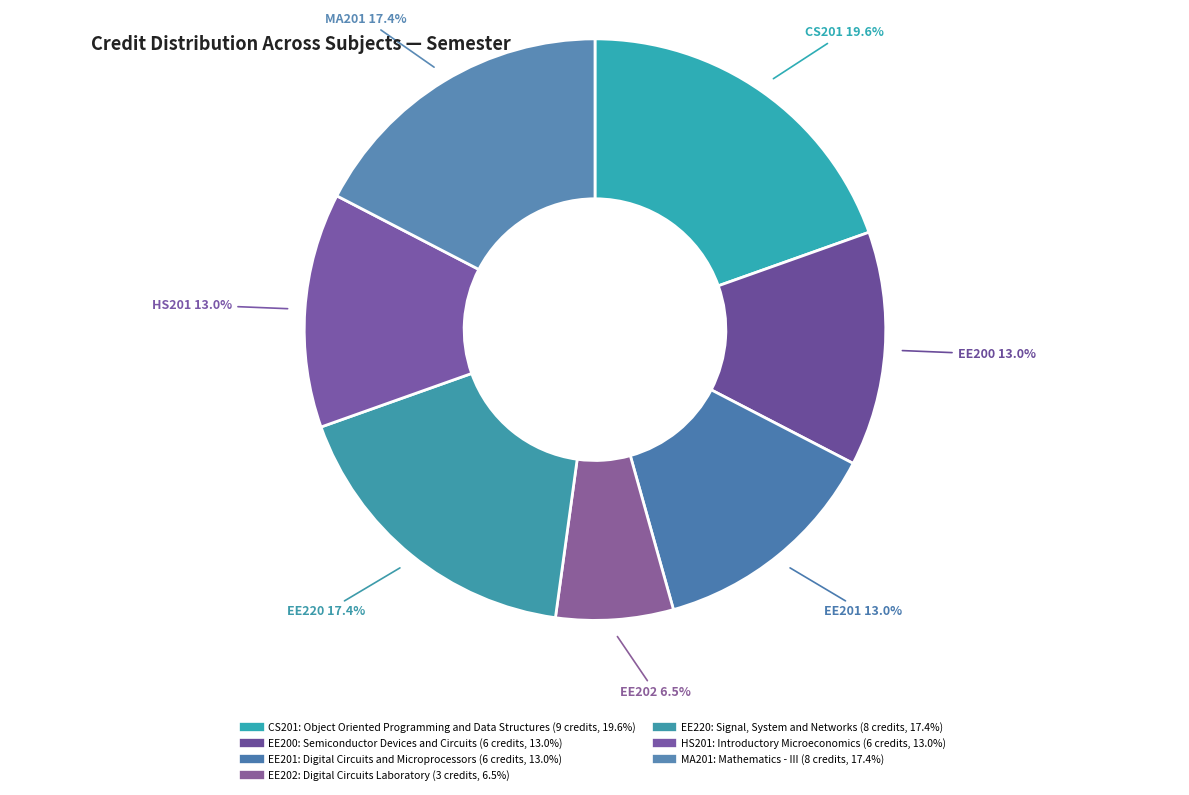

What percentage is the HS201 slice, to the nearest percent?

13%